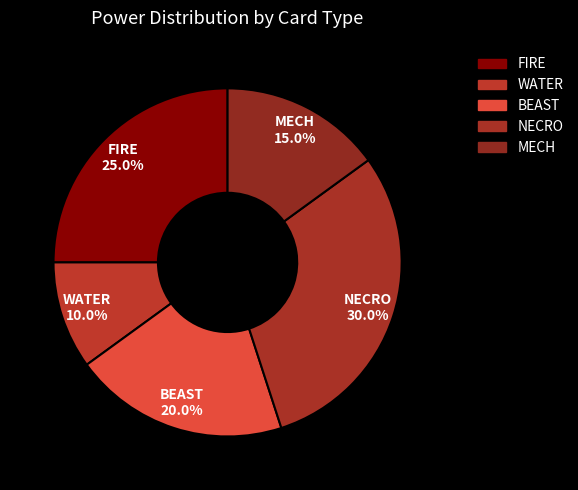

Do BEAST and MECH together represent more than half of the pie?

No